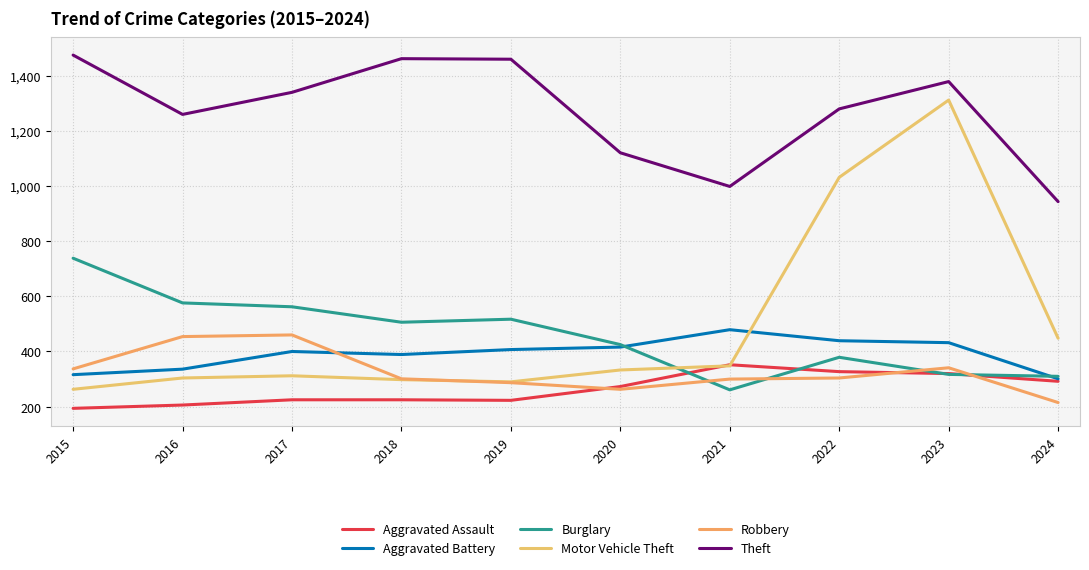

Between 2022 and 2019, which is larger?

2022